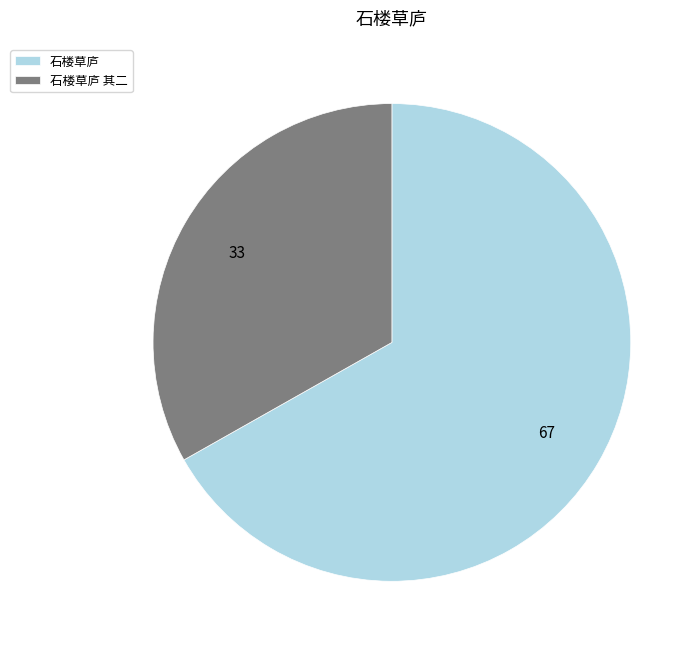

Approximately how many times larger is the value at 石楼草庐 compared to 石楼草庐 其二?

2.0